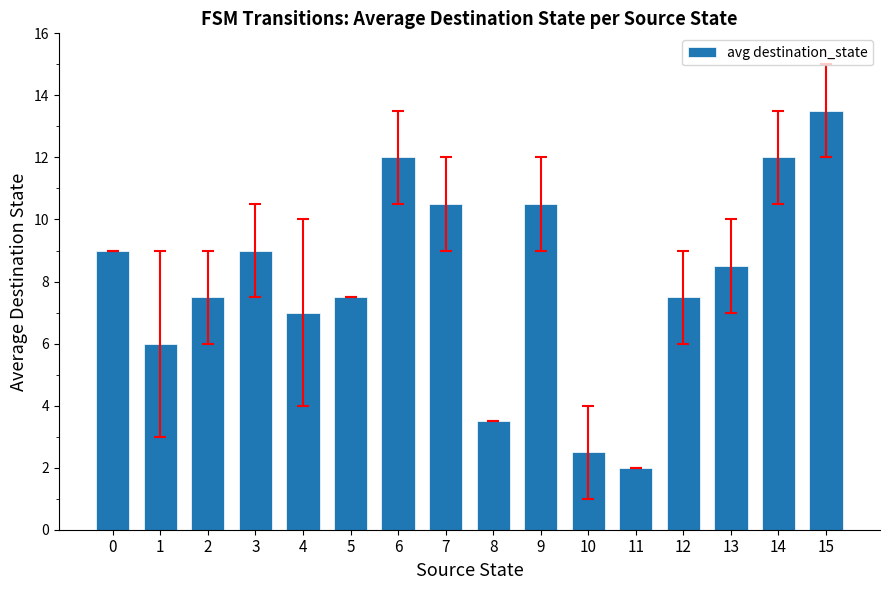

How many bars are there in total?

16